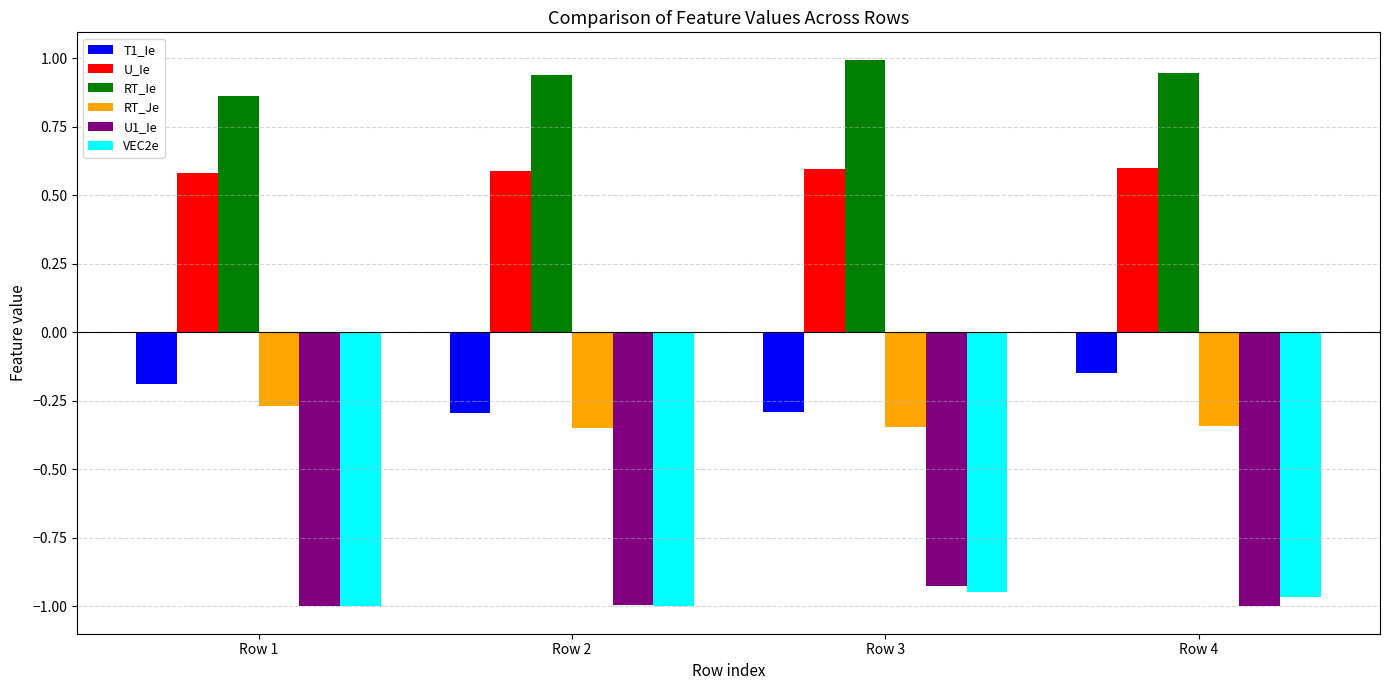

What is the sum of all U1_Ie values?

-3.9